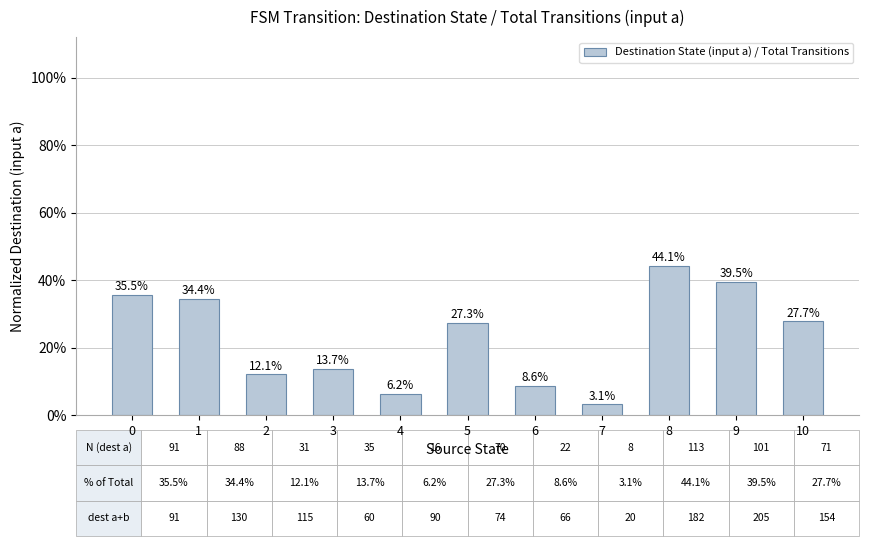

Which has a higher value, 2 or 4?

2